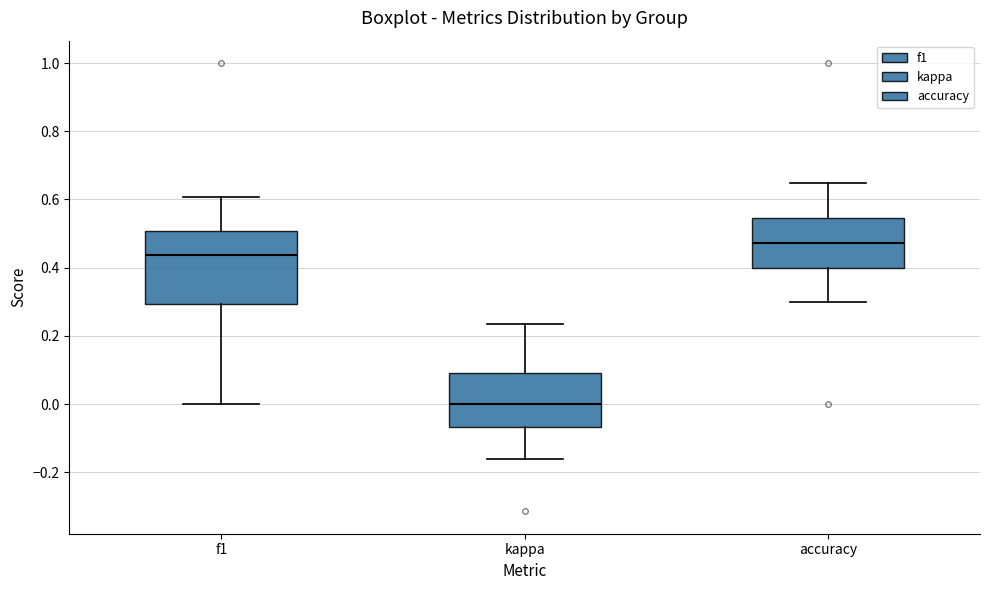

Where does the median line of the box for accuracy sit on the y-axis? The values are not printed on the chart, so give them approximately, as read against the axis.

0.48